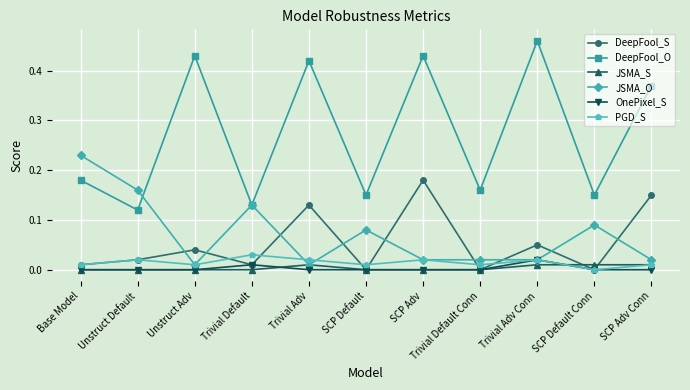

At which label does JSMA_O reach its peak?

Base Model